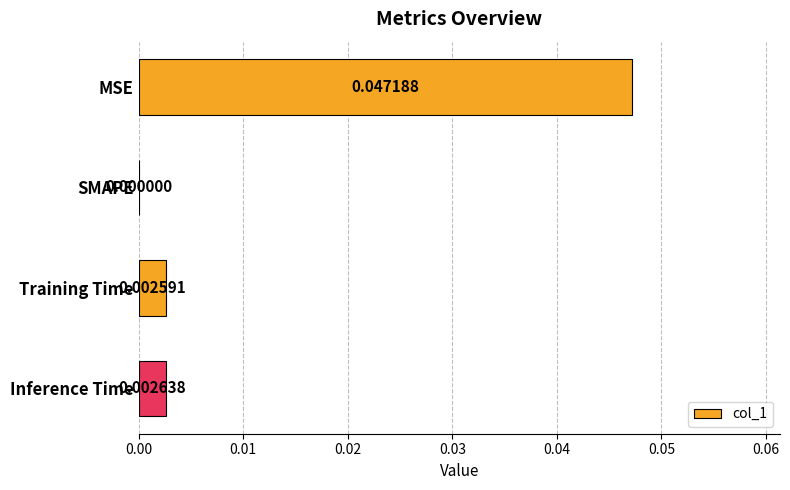

Which label corresponds to the largest value in the chart?

MSE